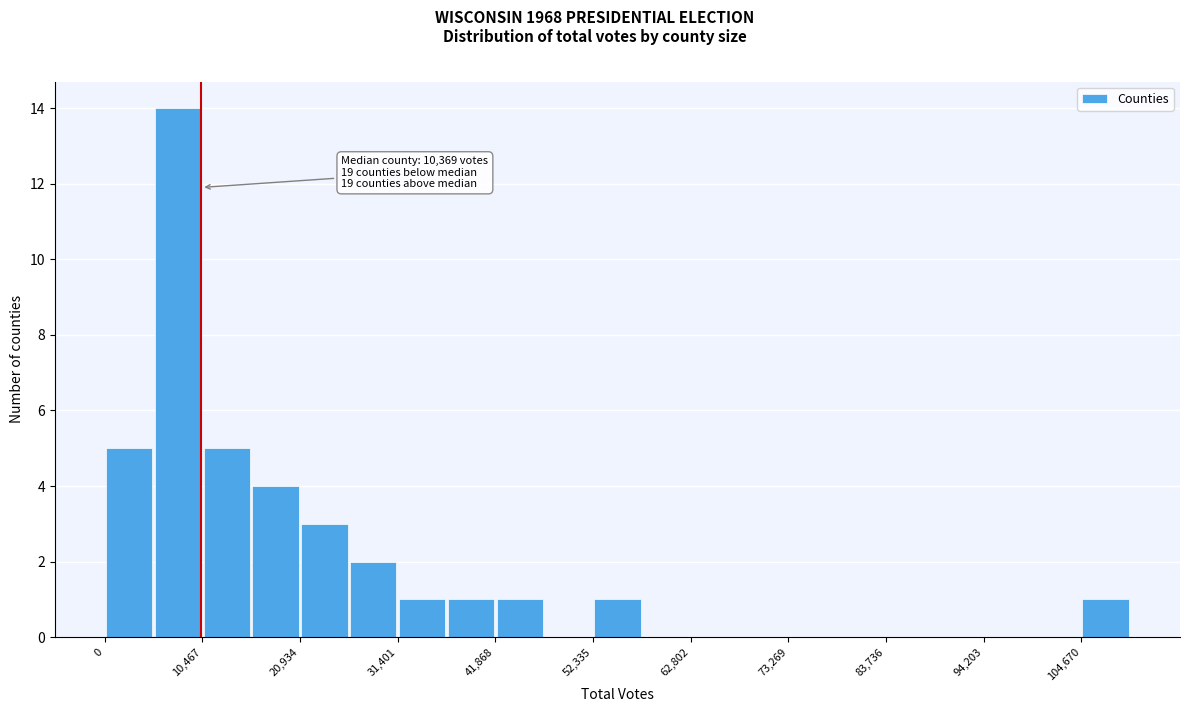

Around what value on the x-axis is the tallest bar? Give the approximate position of its centre, as read against the axis.

8000